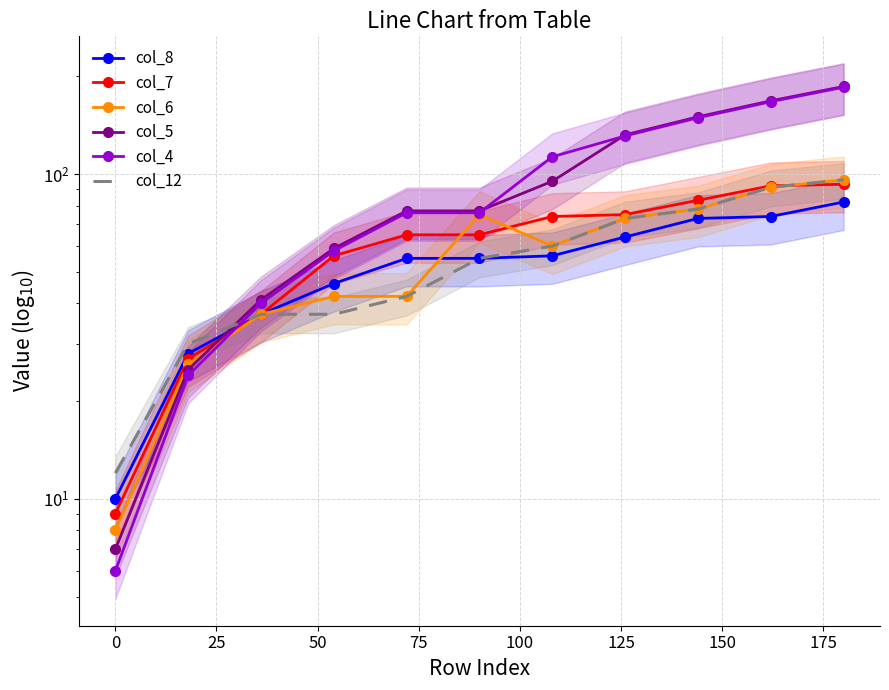

True or false: col_4 has more than 2 points higher than both neighbors.

False